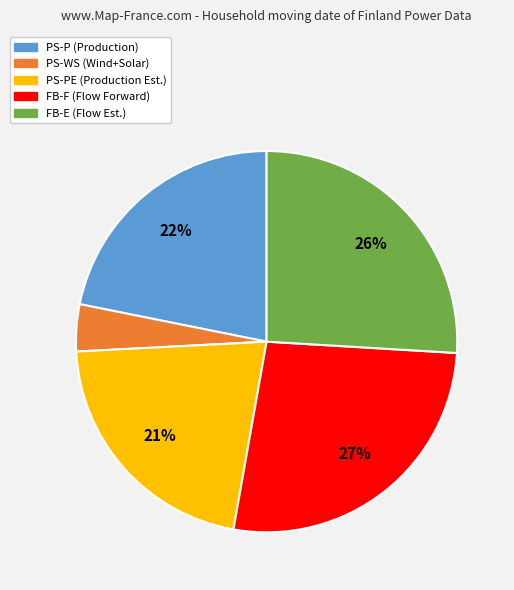

Does any single category account for the majority?

No